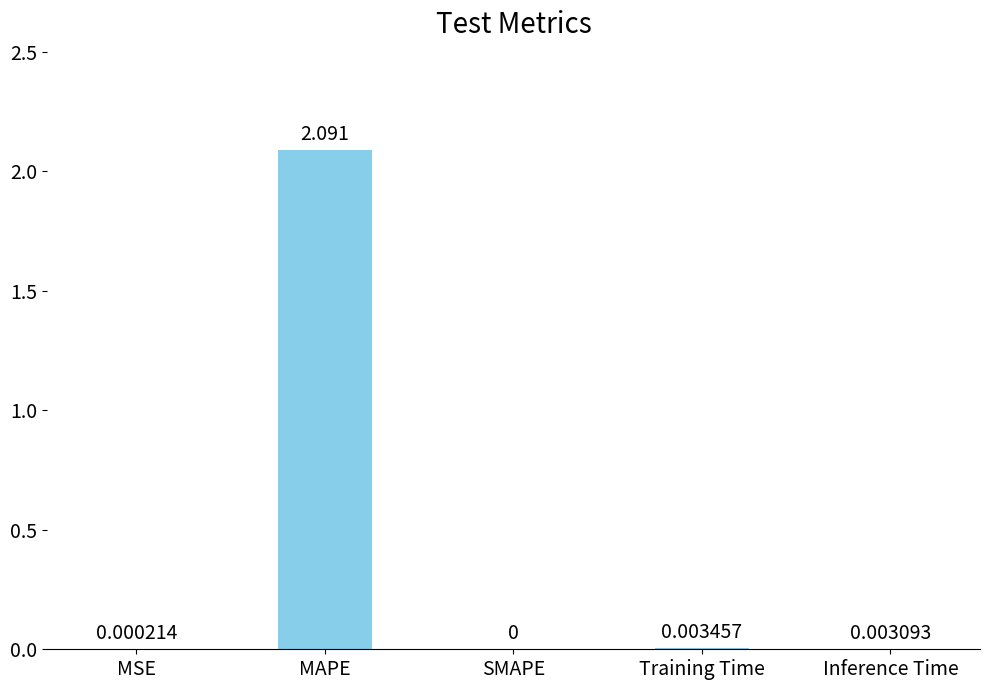

Which label corresponds to the largest value in the chart?

MAPE